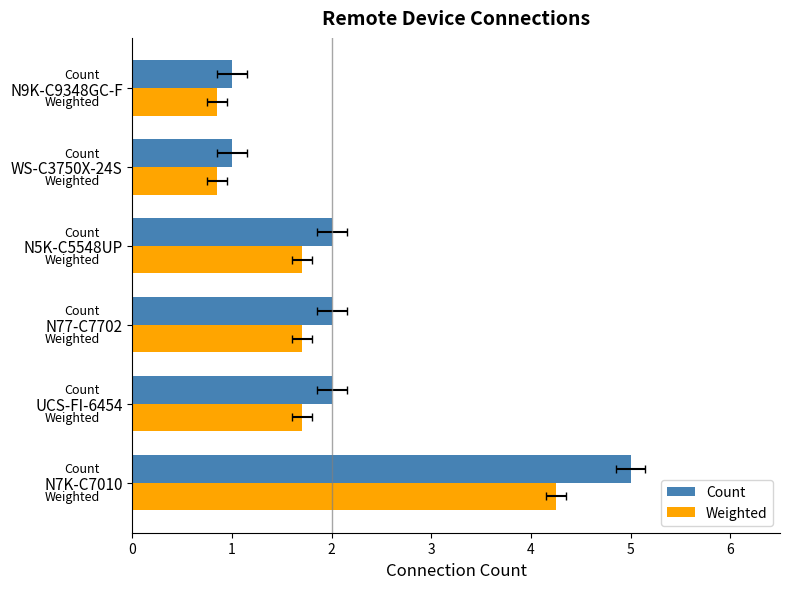

At how many categories does at least one series exceed 0?

6